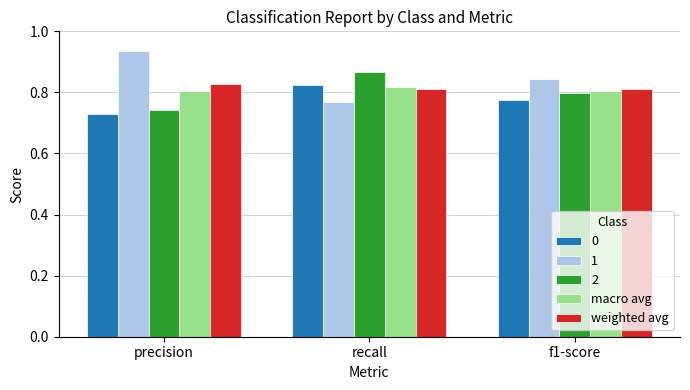

Which label corresponds to the smallest value in the chart?

precision